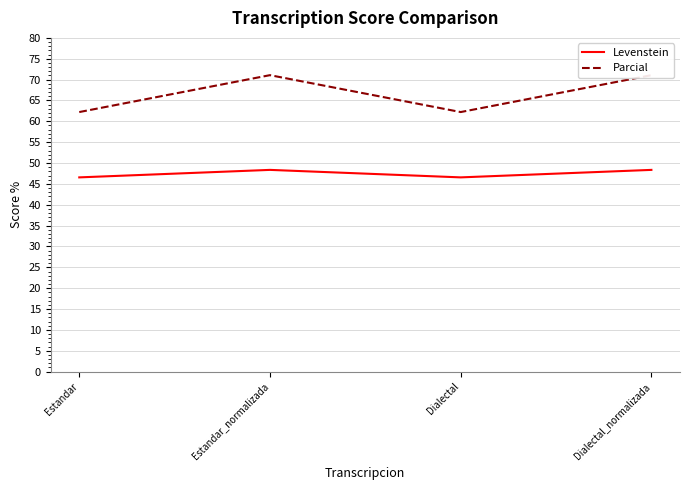

What is the difference between the Levenstein values at Estandar_normalizada and Dialectal?

1.8